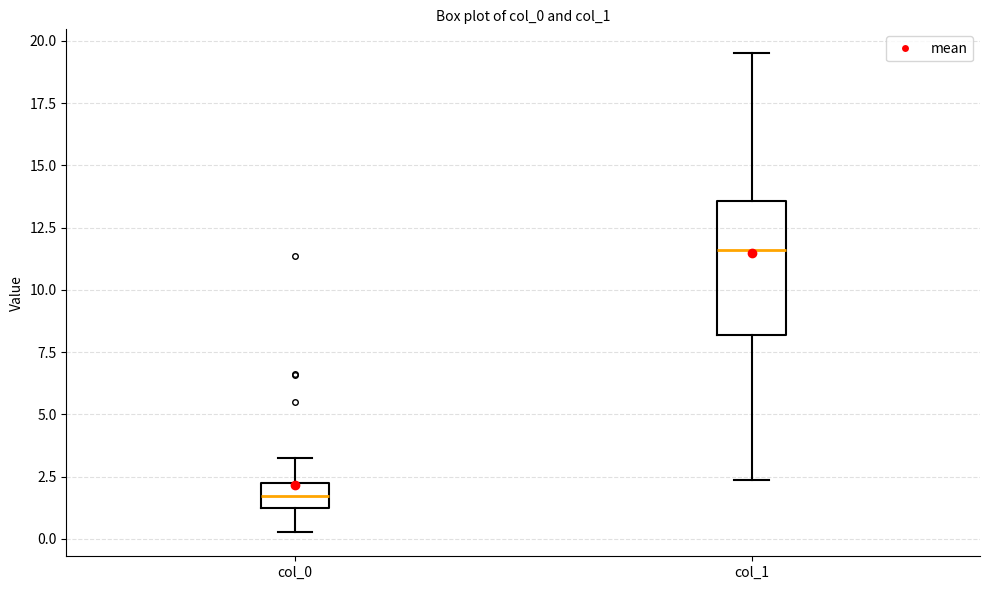

Reading left to right, transcribe this box plot: for each box, give where its median line is, the range the box spans, and where its two whiskers end, as read against the y-axis. The values are not printed on the chart, so give them approximately, as read against the axis.

col_0: median 1.5, box 1.0 to 2.5, whiskers 0.5 to 3.0
col_1: median 11.5, box 8.0 to 13.5, whiskers 2.5 to 19.5